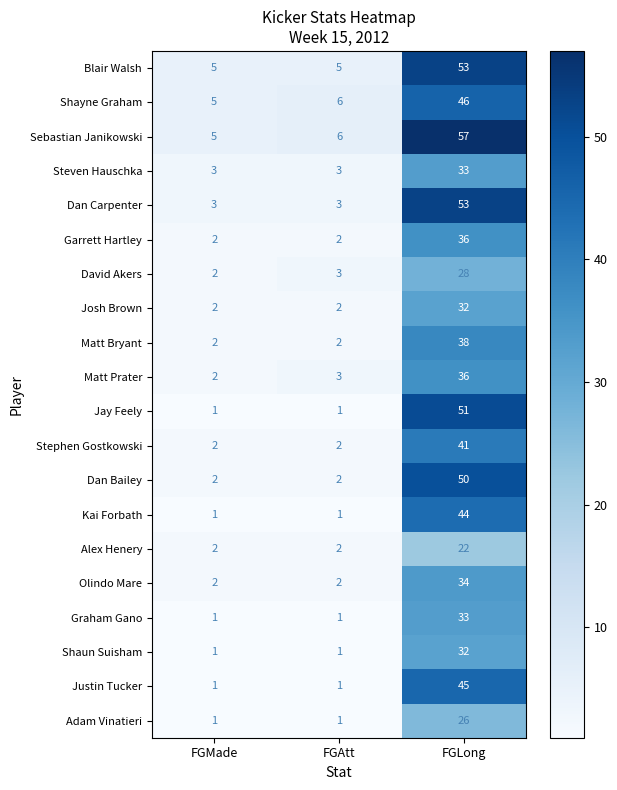

How many distinct data groups are displayed?

20